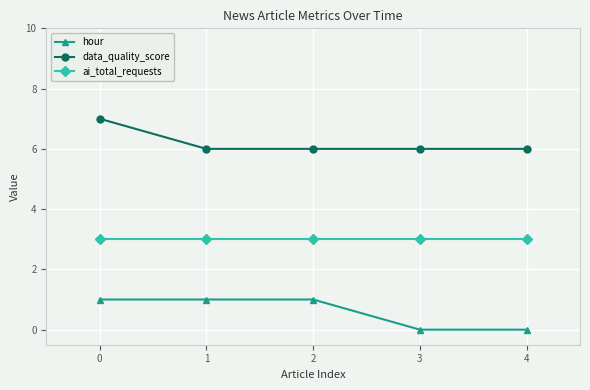

Does the chart have visible grid lines?

Yes